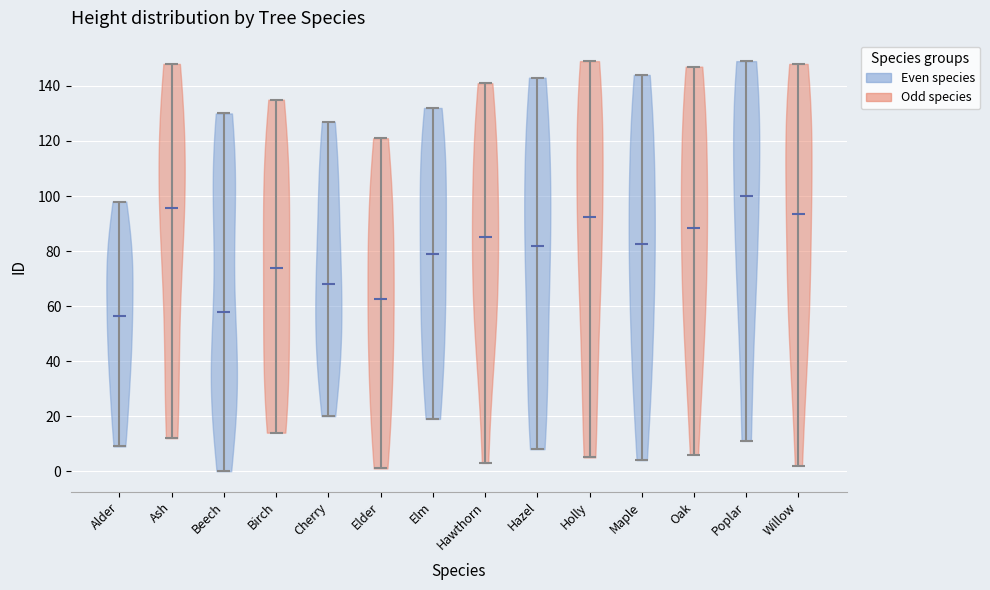

Reading left to right, read every violin against the y-axis: where its median line is, and the lowest and highest points it reaches. The values are not printed on the chart, so give them approximately, as read against the axis.

Alder: median line 56, lowest point 10, highest point 98
Ash: median line 96, lowest point 12, highest point 148
Beech: median line 58, lowest point 0, highest point 130
Birch: median line 74, lowest point 14, highest point 136
Cherry: median line 68, lowest point 20, highest point 128
Elder: median line 62, lowest point 2, highest point 122
Elm: median line 80, lowest point 20, highest point 132
Hawthorn: median line 86, lowest point 4, highest point 142
Hazel: median line 82, lowest point 8, highest point 144
Holly: median line 92, lowest point 6, highest point 150
Maple: median line 82, lowest point 4, highest point 144
Oak: median line 88, lowest point 6, highest point 148
Poplar: median line 100, lowest point 12, highest point 150
Willow: median line 94, lowest point 2, highest point 148